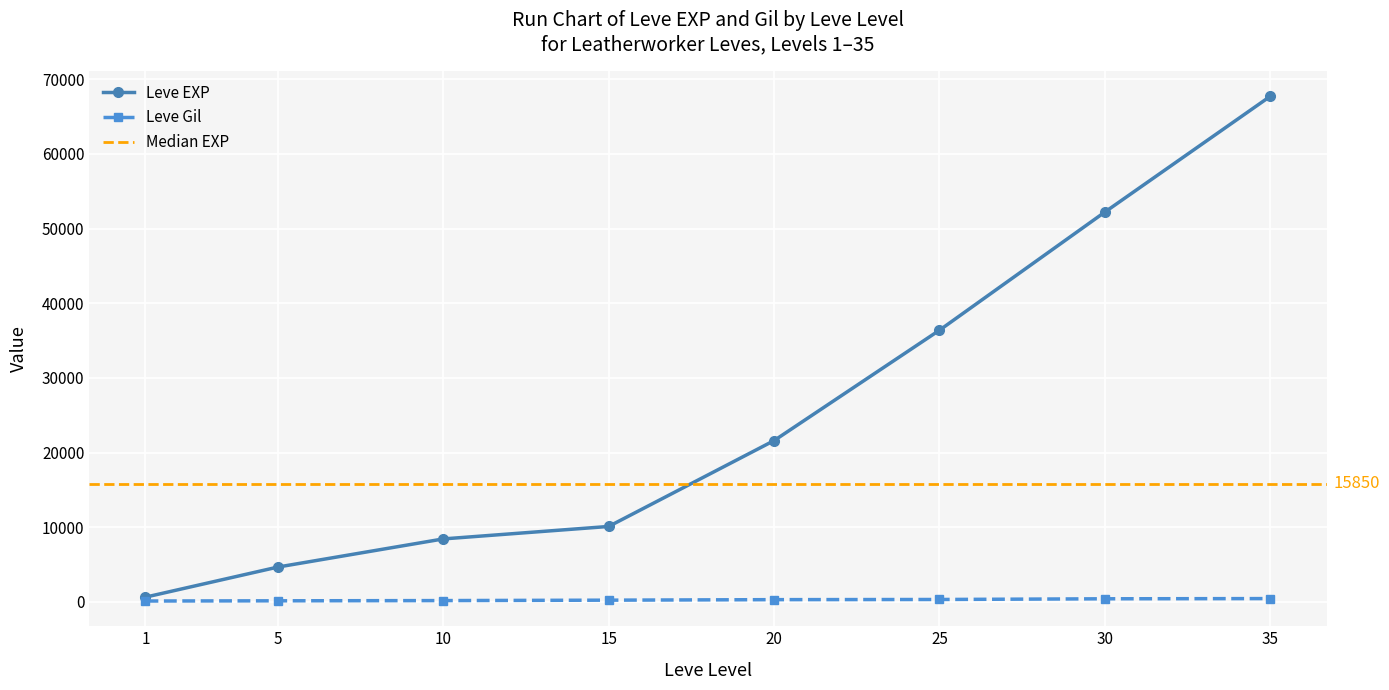

Does the chart display data point markers on the line(s)?

Yes